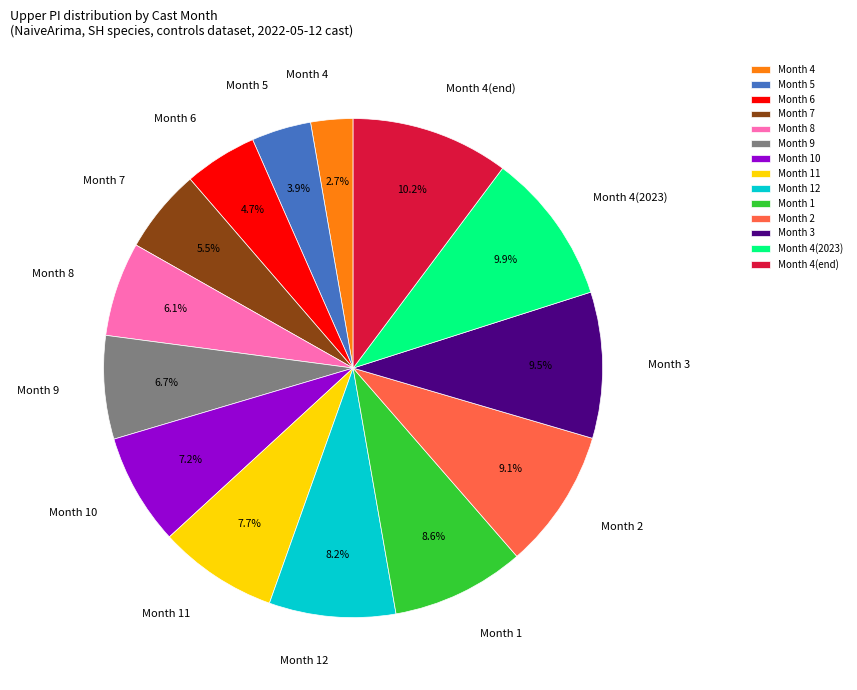

Is there any slice that represents more than half of the pie?

No